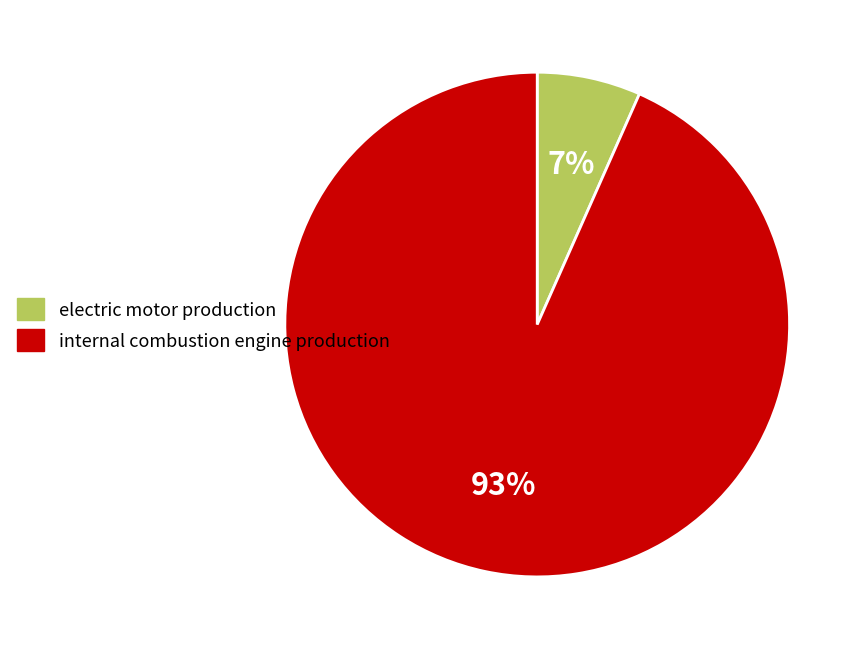

To the nearest percent, what is the combined percentage of electric motor production and internal combustion engine production?

100%